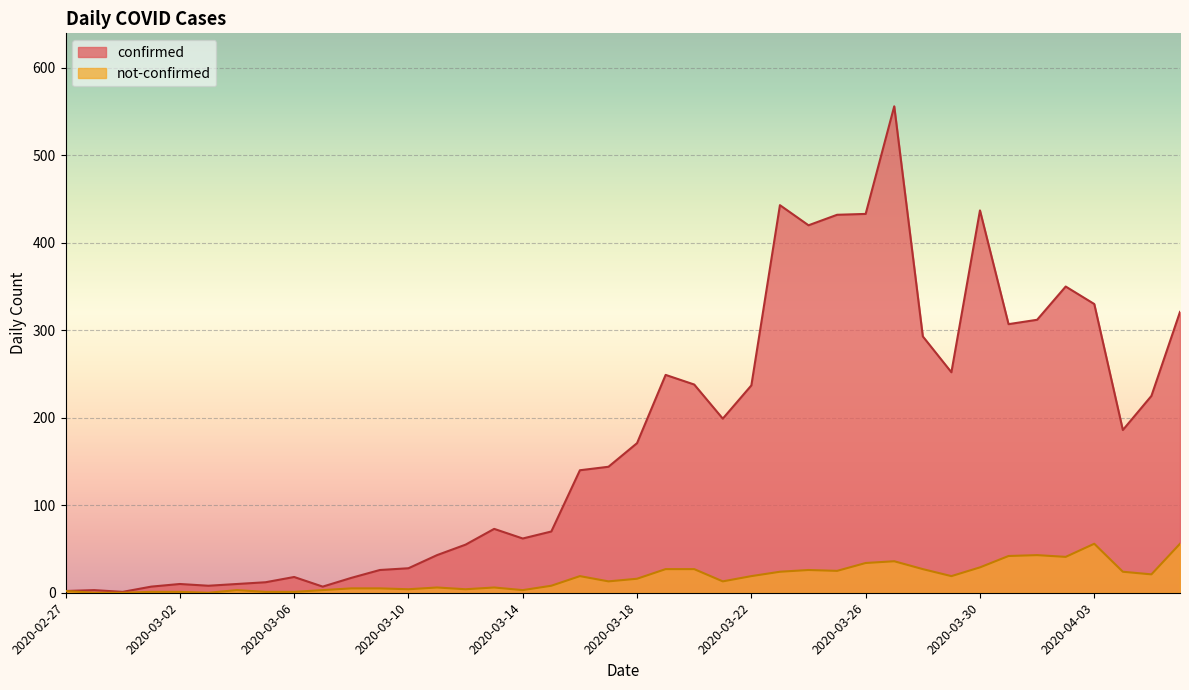

Where does the not-confirmed series first go above 16?

2020-03-16